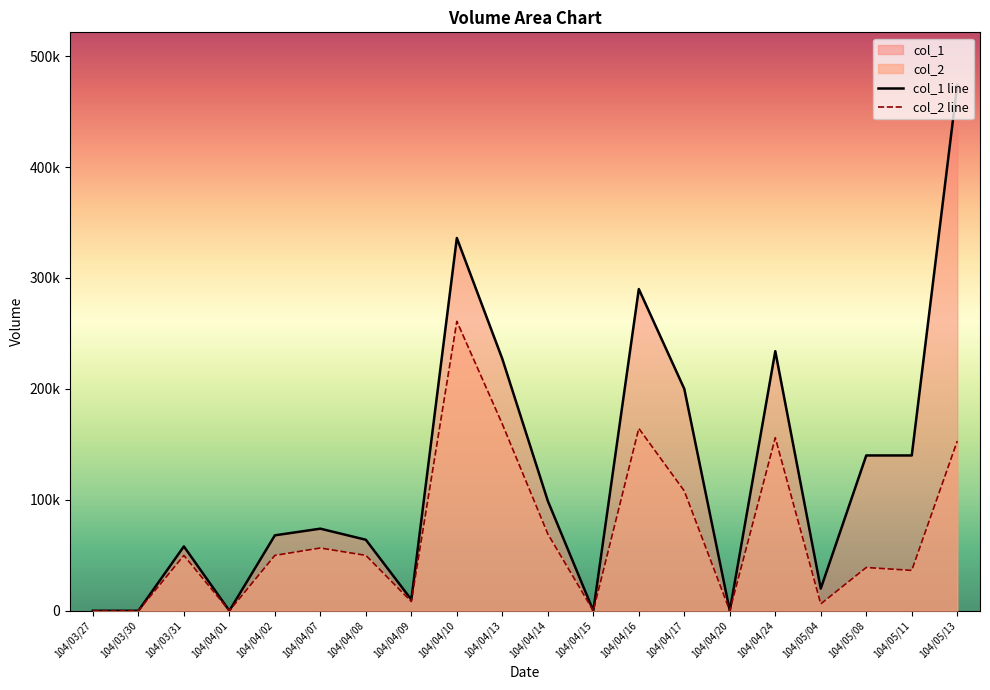

What is the maximum value for col_2 line?

260880